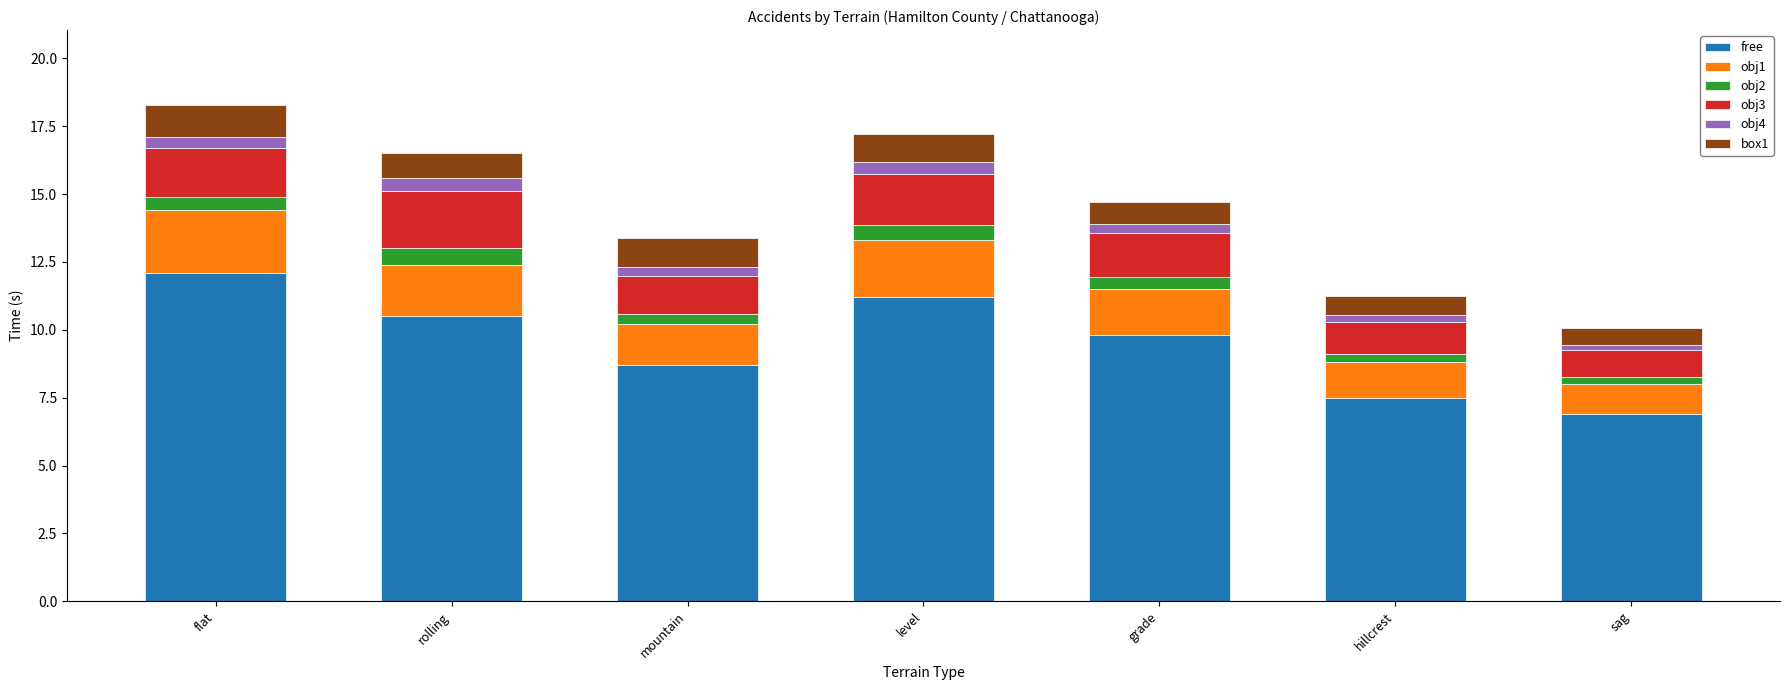

Does the chart contain any negative values?

No